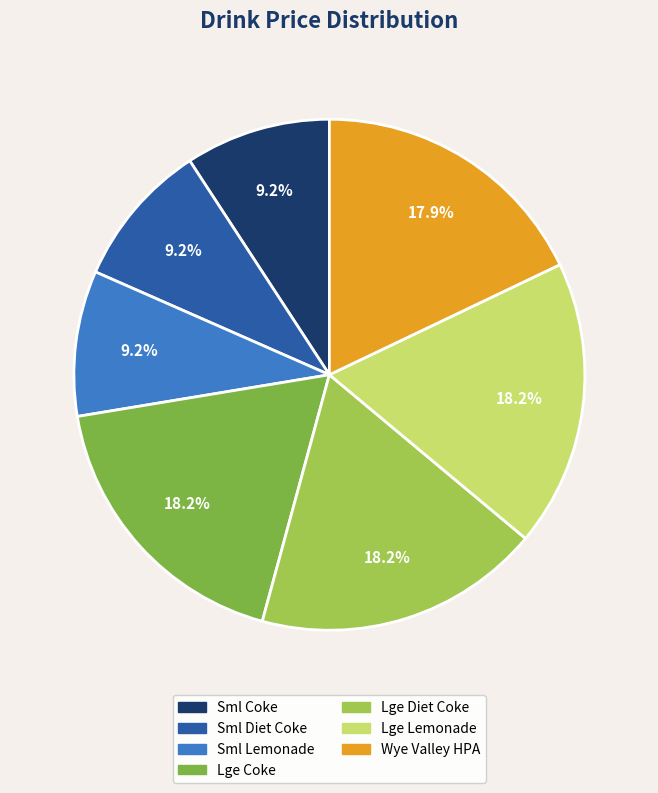

How many segments does this pie chart have?

7